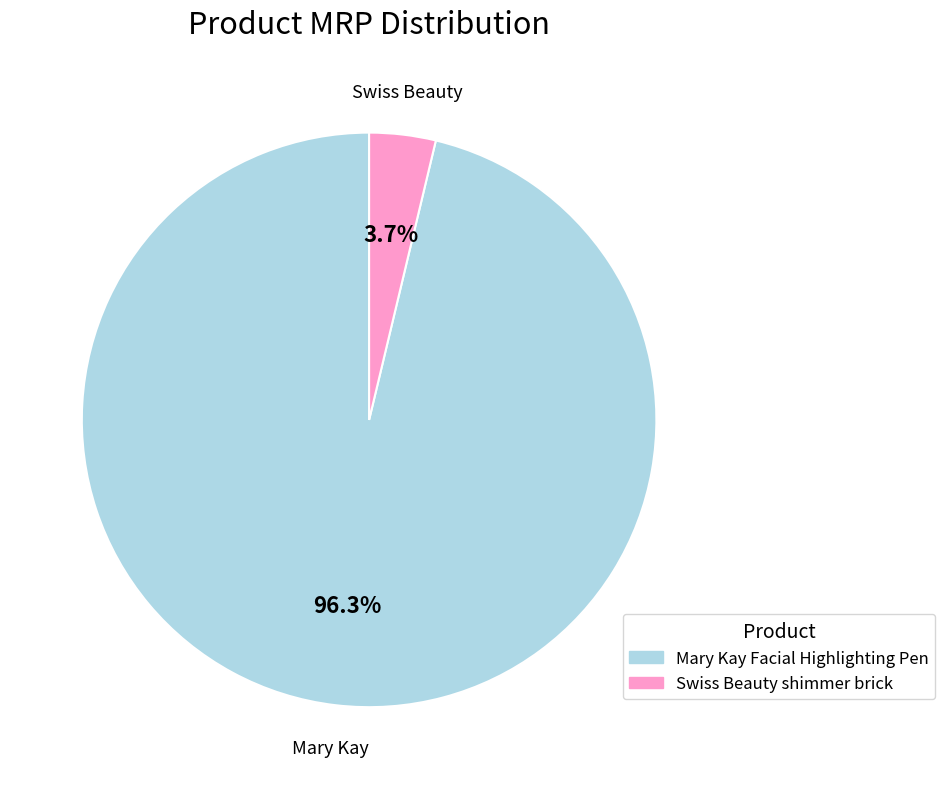

Is there a majority slice in this chart?

Yes